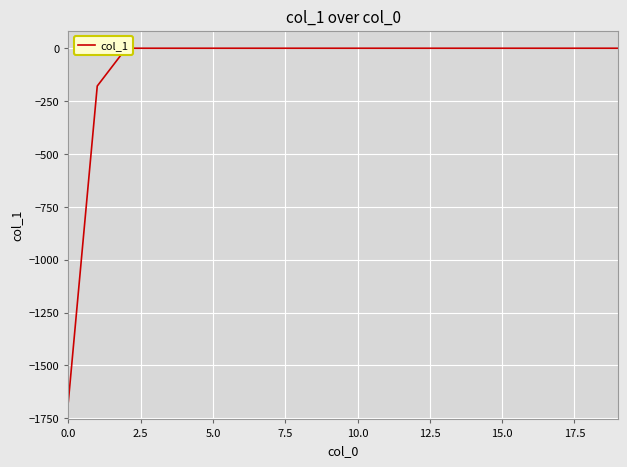

How many categories are shown in the chart?

20